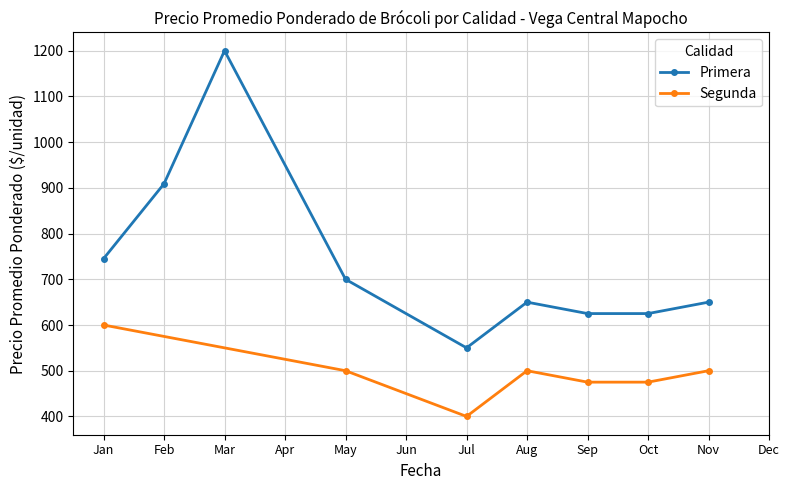

The value of Primera at Feb is 909. True or false?

True